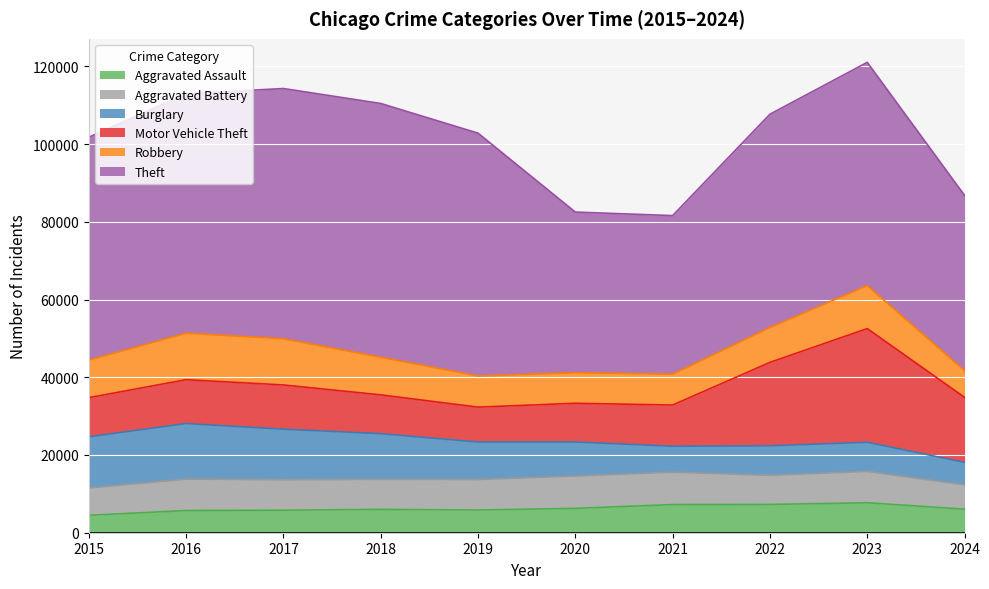

What are all the series names shown in the legend?

Aggravated Assault, Aggravated Battery, Burglary, Motor Vehicle Theft, Robbery, Theft